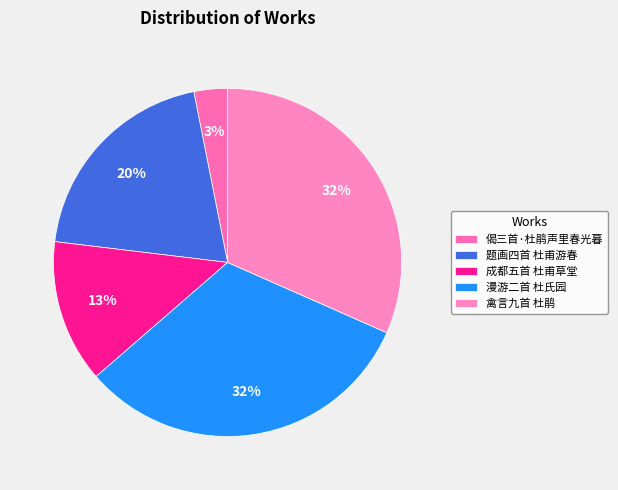

What is the total percentage of 禽言九首 杜鹃 and 漫游二首 杜氏园?

63.6%